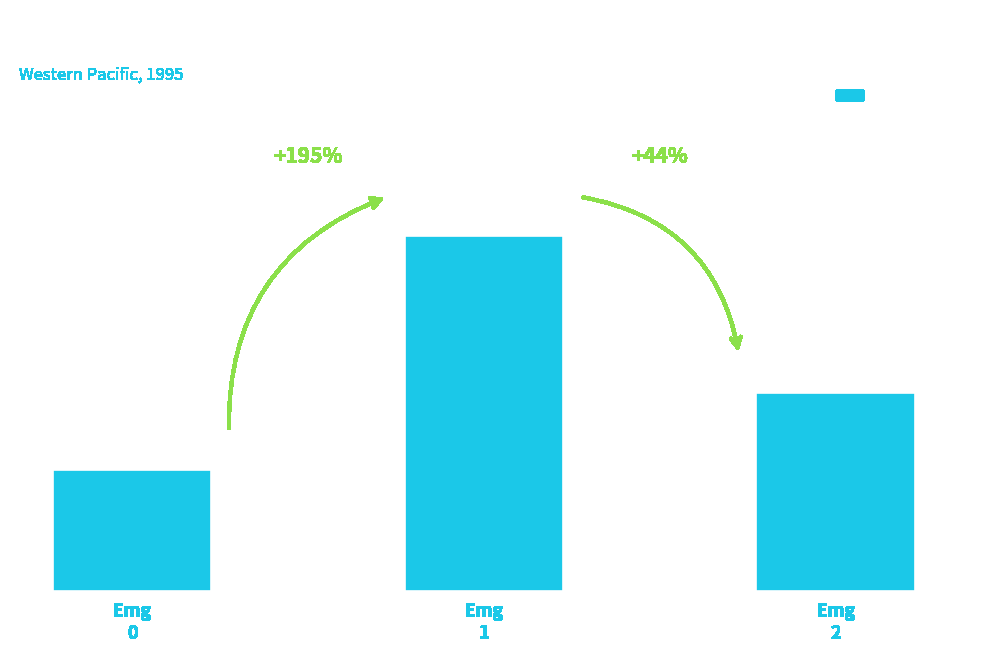

Does the chart contain stacked bars?

No